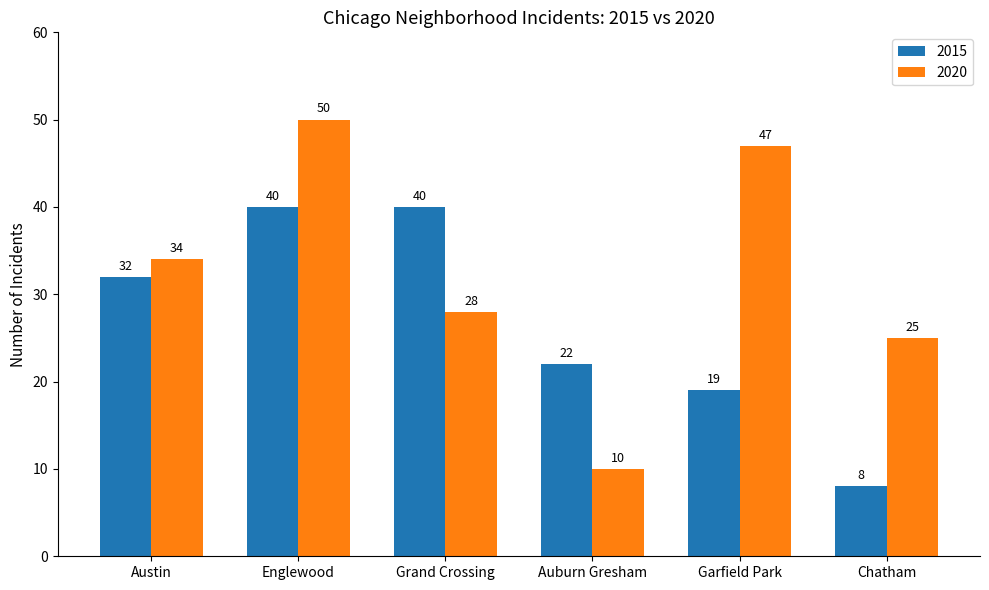

Where is 2020 nearest to the value 30?

Grand Crossing